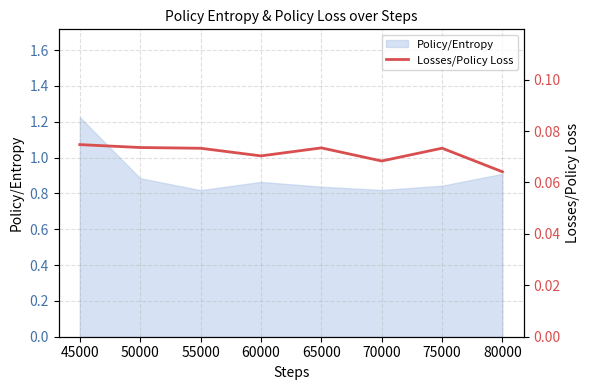

Is it true that Policy/Entropy equals 0.6 at 75000?

False